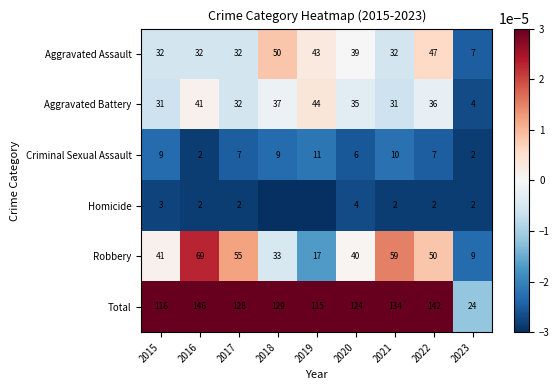

The Robbery series shows 50.0 at 2022. True or false?

True